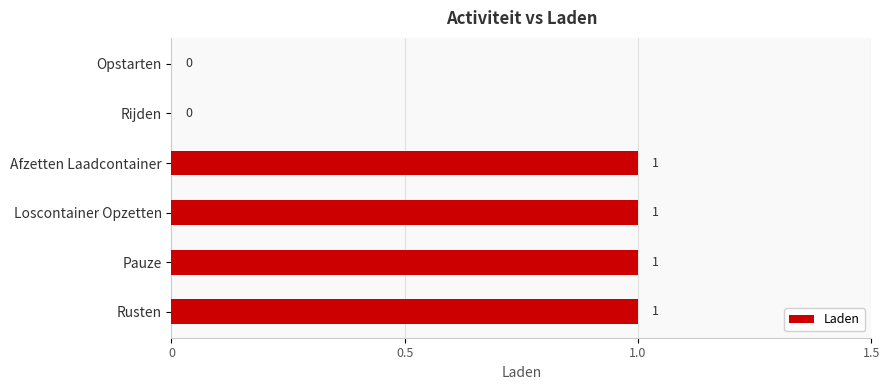

True or false: the data shows 1 at Rusten.

True